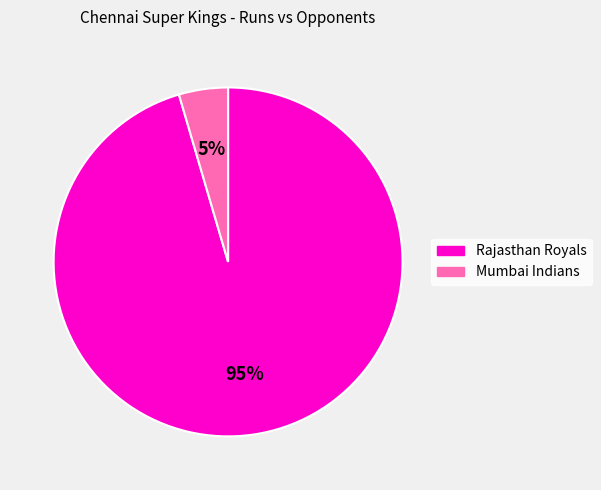

Which category has the biggest portion of the pie?

Rajasthan Royals